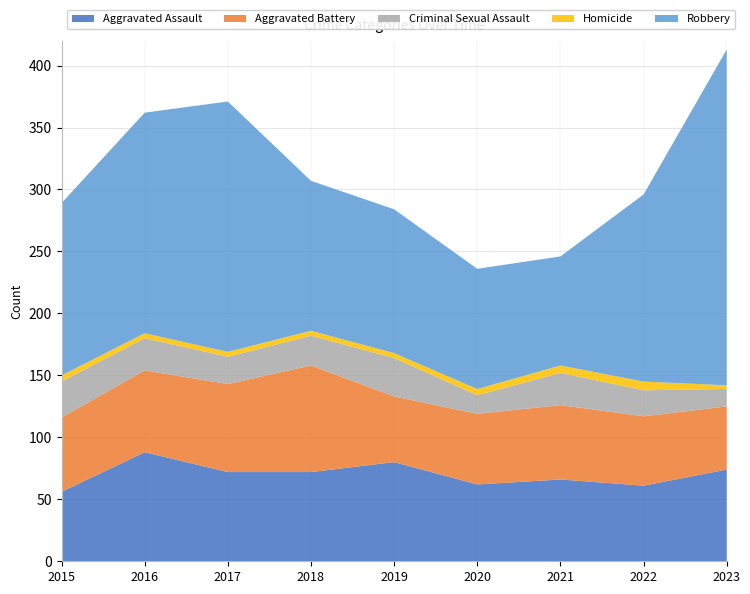

Reading left to right, transcribe all the data shown in this chart.

Aggravated Assault: 56	88	72	72	80	62	66	61	74
Aggravated Battery: 60	66	71	86	53	57	60	56	51
Criminal Sexual Assault: 29	26	22	24	31	15	26	21	14
Homicide: 5	4	4	4	4	5	6	7	3
Robbery: 139	178	202	121	116	97	88	151	271